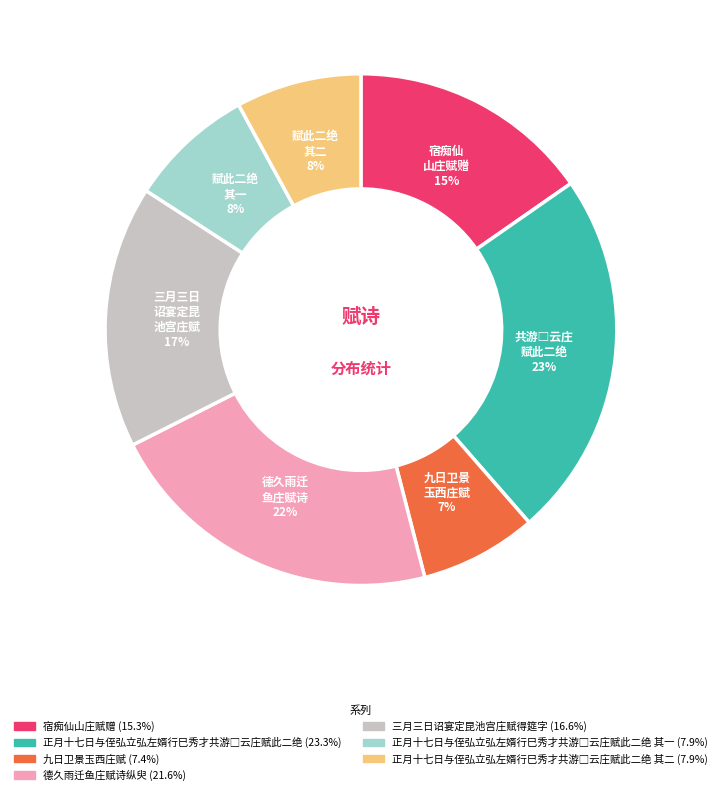

Is there any slice that represents more than half of the pie?

No